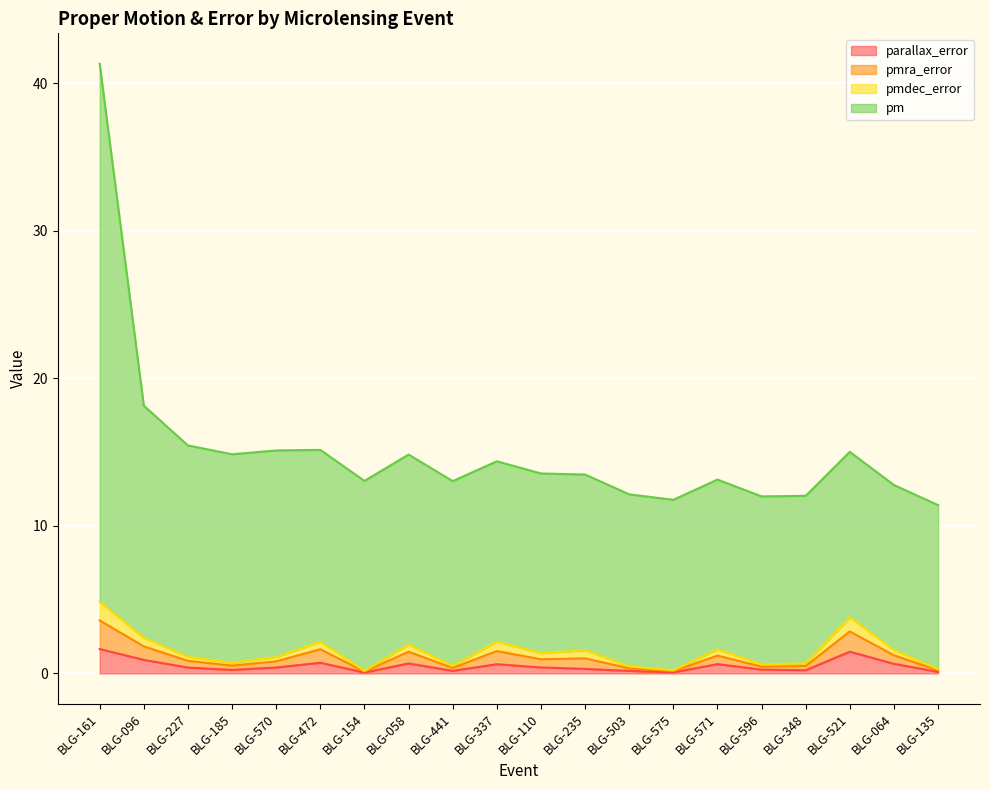

Is it true that parallax_error equals 0.1 at BLG-575?

True